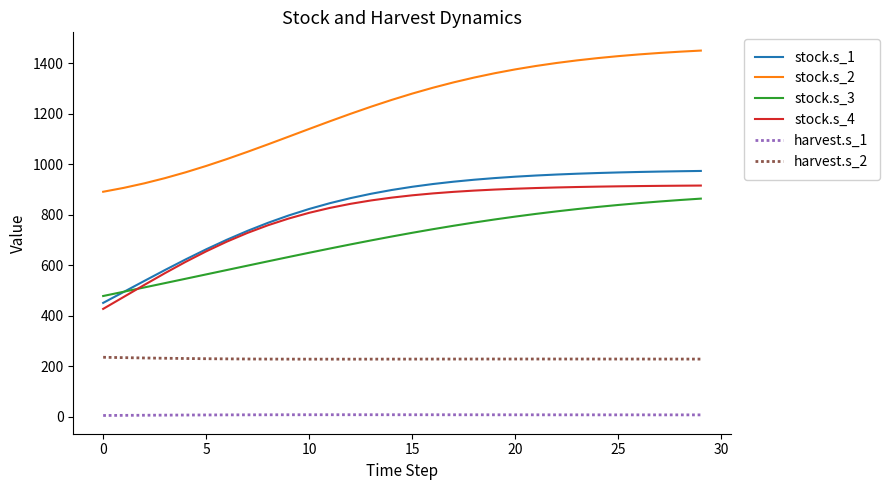

What is the difference between the second highest and second lowest values in the stock.s_3 series?

363.3